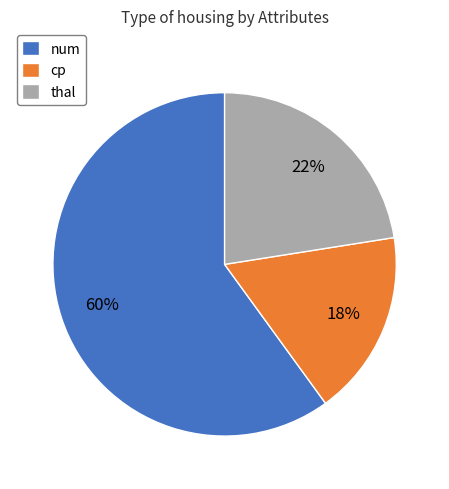

Which has a higher value, num or cp?

num